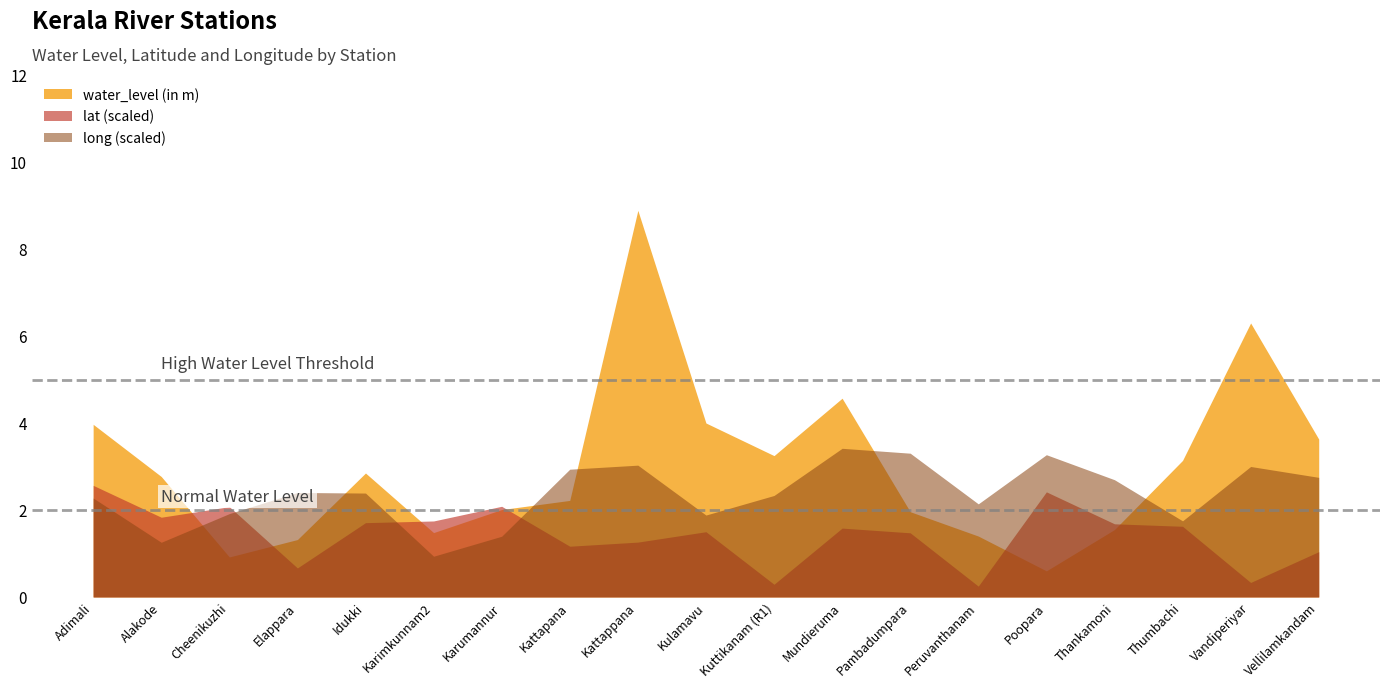

What is the difference between the second highest and minimum values in the lat series?

2.2